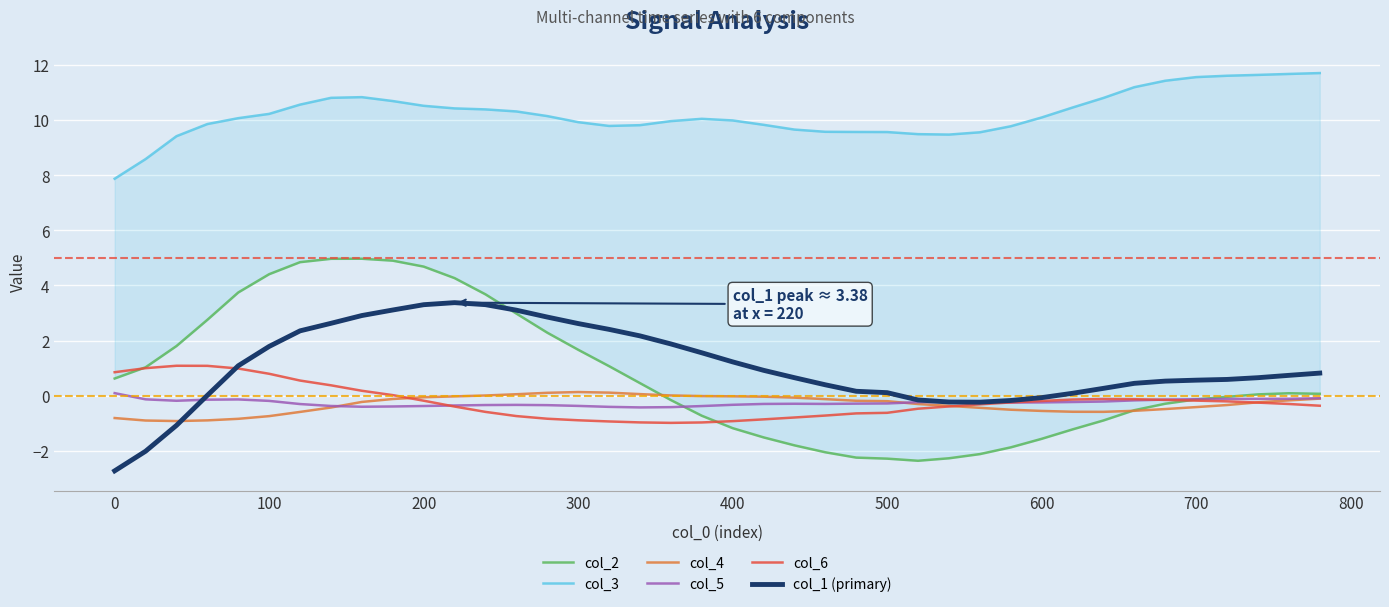

How many distinct data groups are displayed?

6